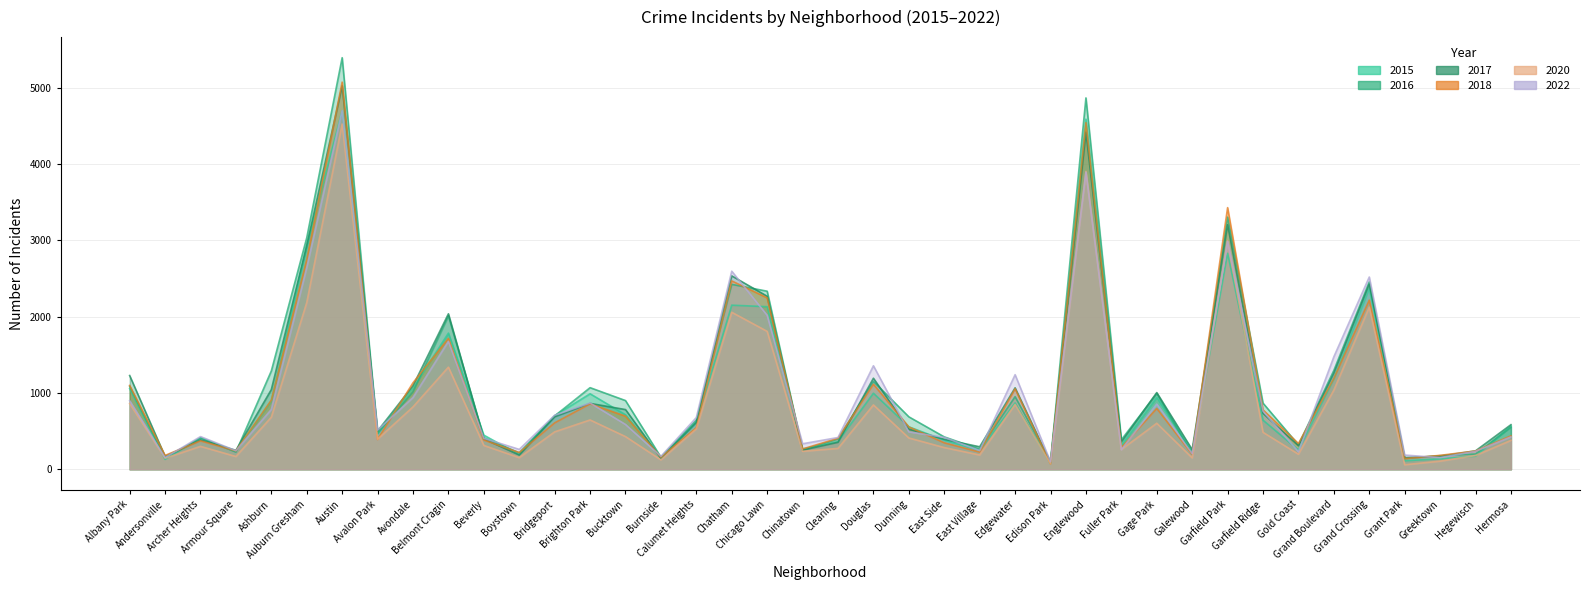

What is the approximate value of 2022 at Chinatown?

335